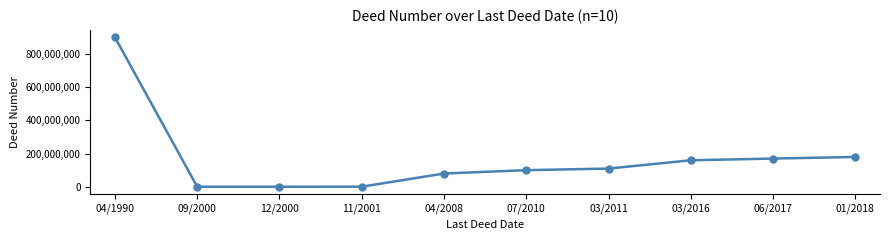

What is the change in value from 09/2000 to 07/2010?

+99890617